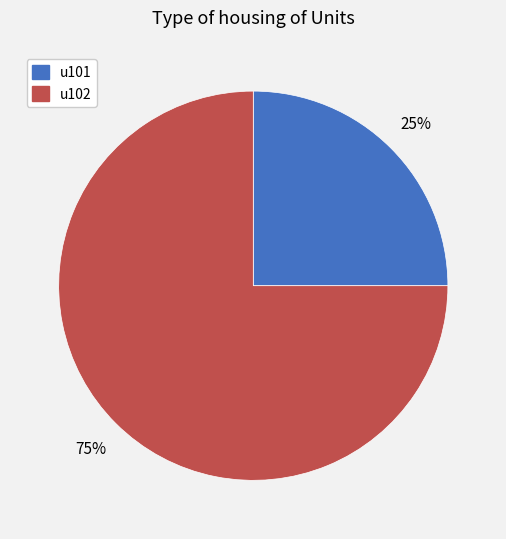

Count the number of slices in the pie.

2